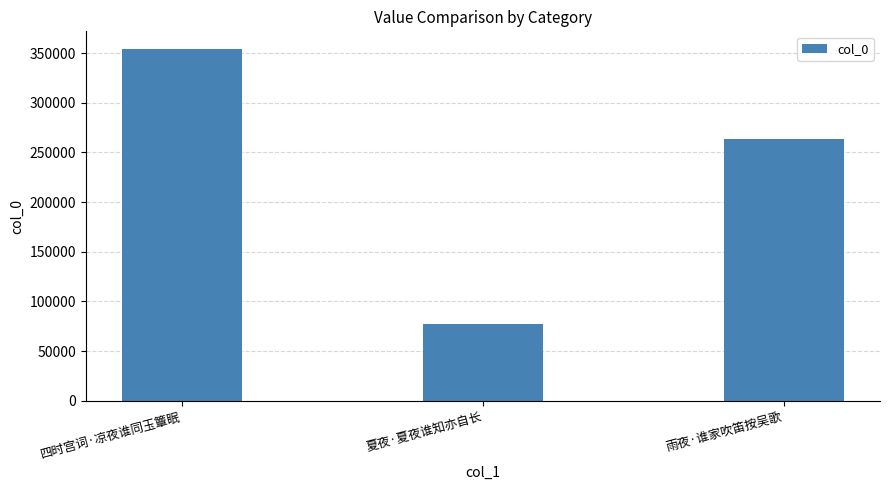

What is the approximate value at 雨夜·谁家吹笛按吴歌, to the nearest 10?

263670